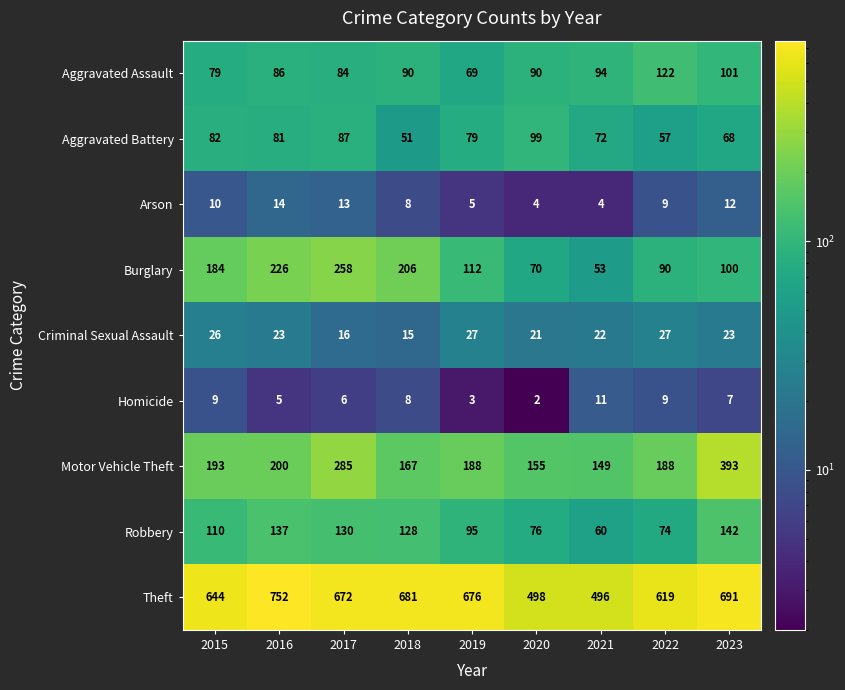

Which category has the lowest value in the Motor Vehicle Theft series?

2021